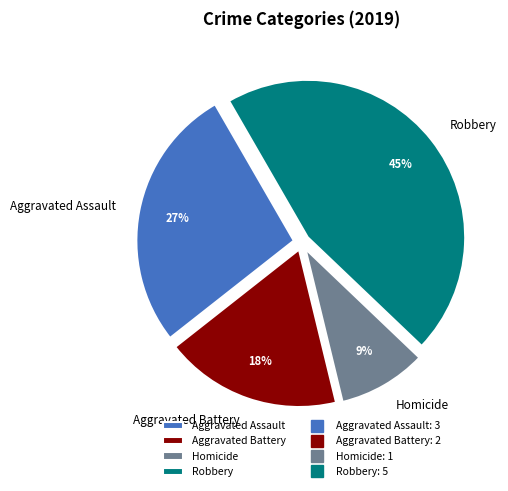

True or false: Homicide accounts for 22% of the total.

False